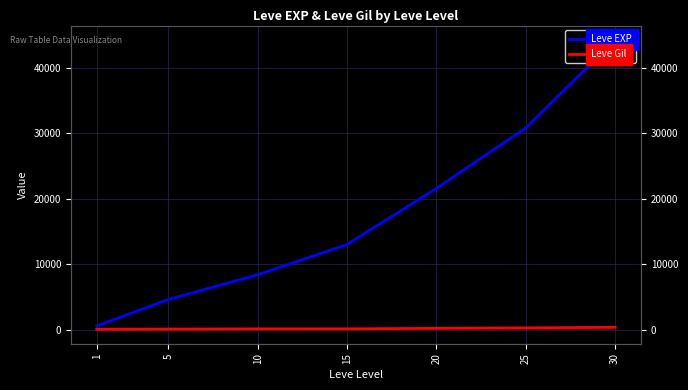

Read the Leve Gil value at 15.

174